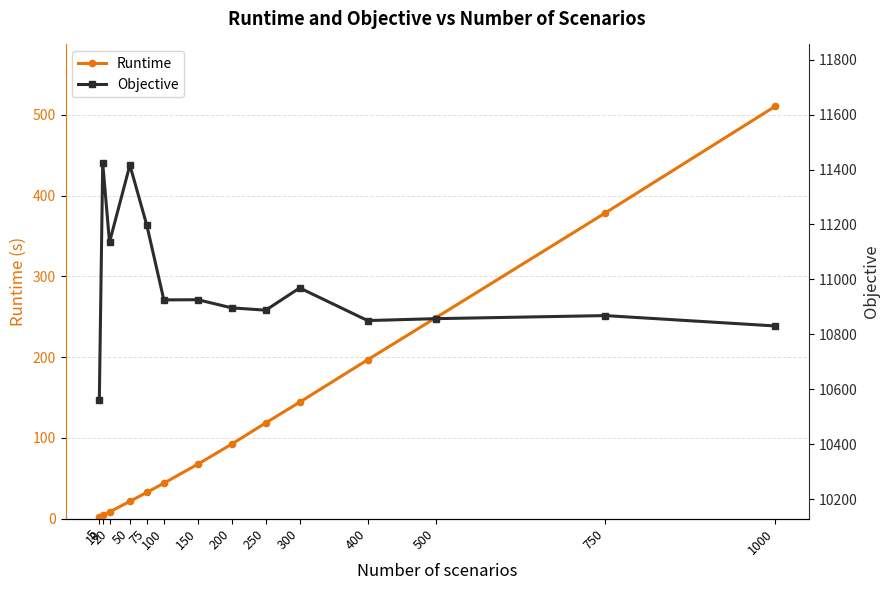

How many values in the Runtime series exceed 92?

7